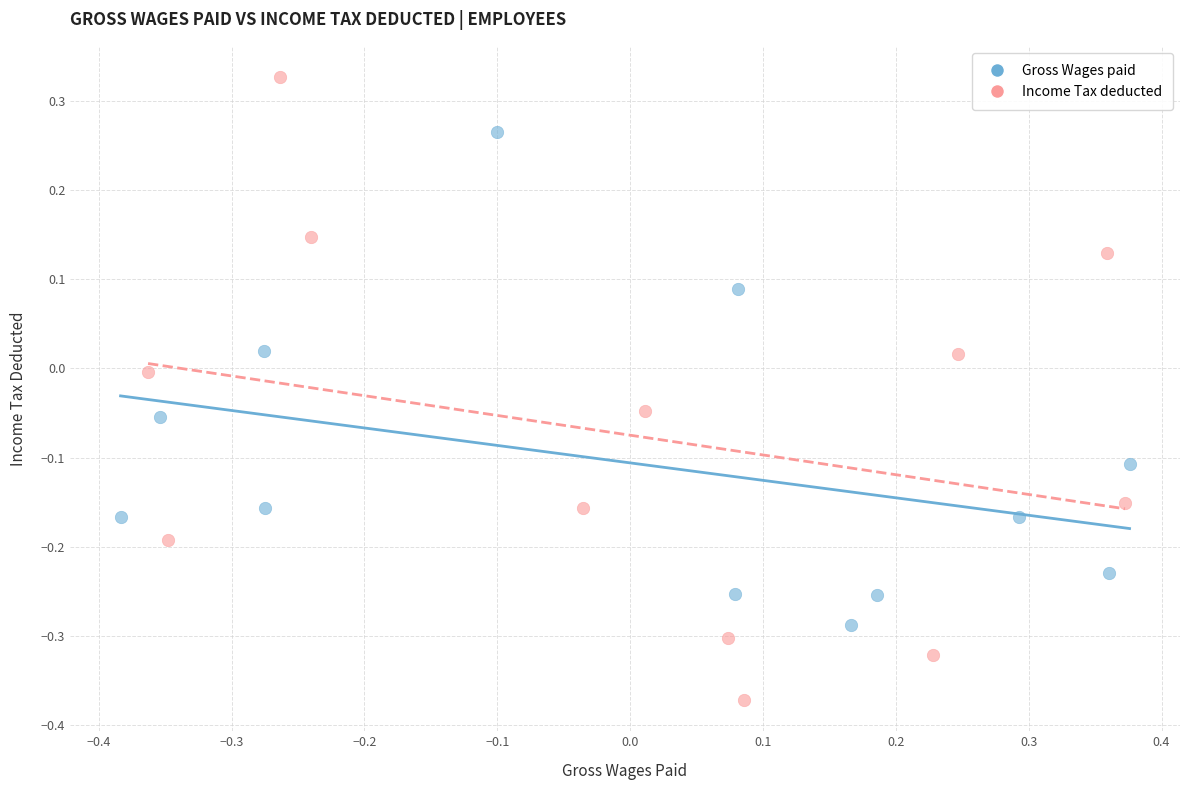

What are all the series names shown in the legend?

Gross Wages paid, Income Tax deducted